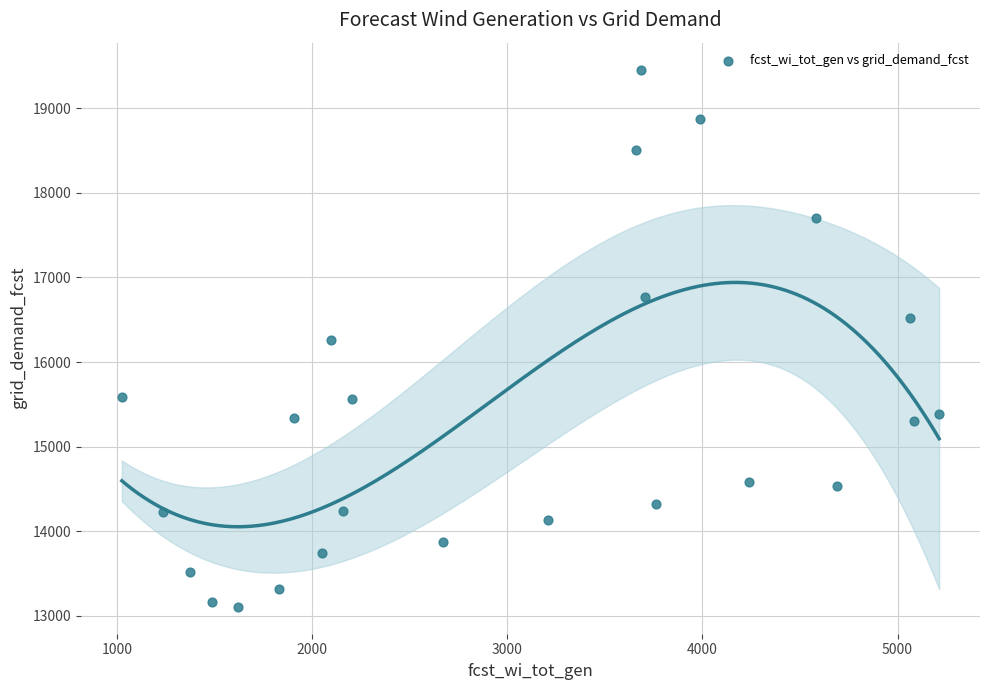

What is the range of X values (max minus min)?

4187